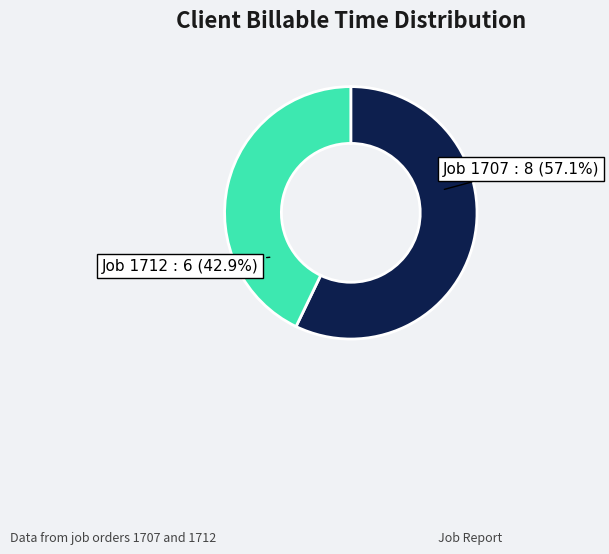

Is there a majority slice in this chart?

Yes